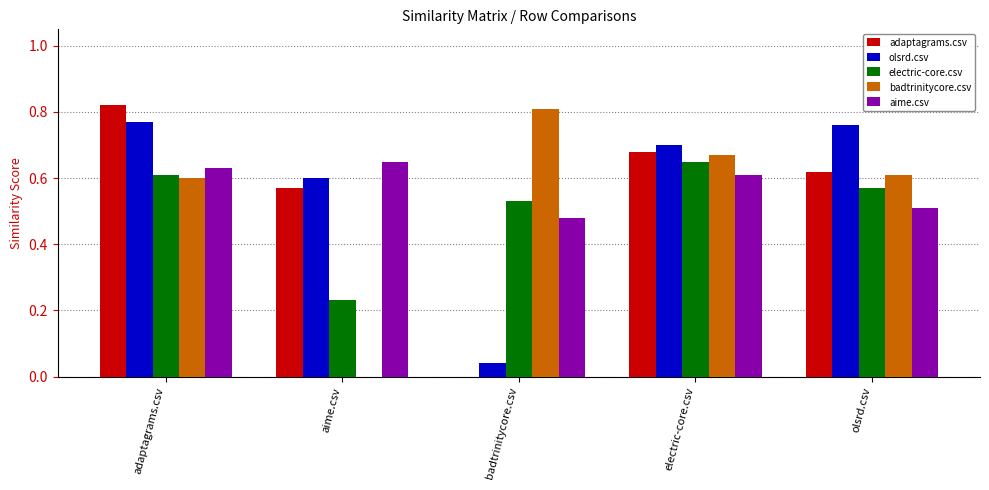

What is the sum of the olsrd.csv values at aime.csv and adaptagrams.csv?

1.4